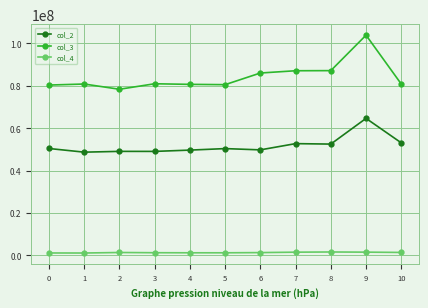

What is the value of the col_3 point at the 6th from the left?

80538375